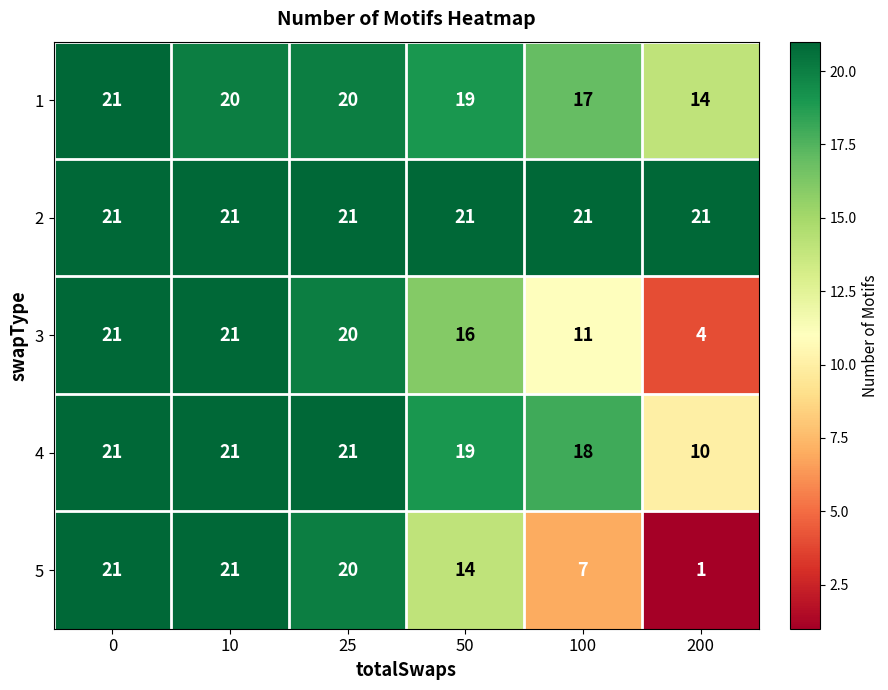

How many values in the 3 series are below 20?

3